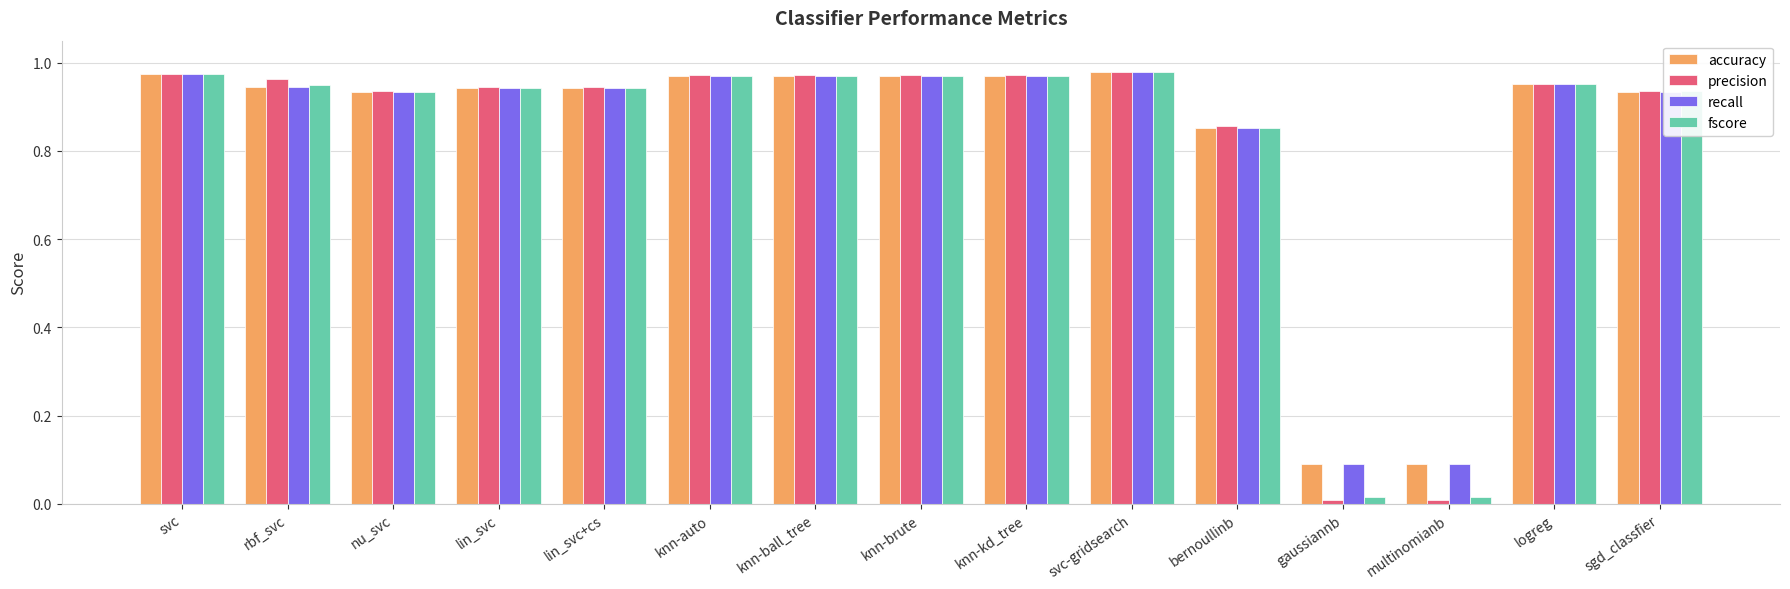

What is the sum of all precision values?

12.4